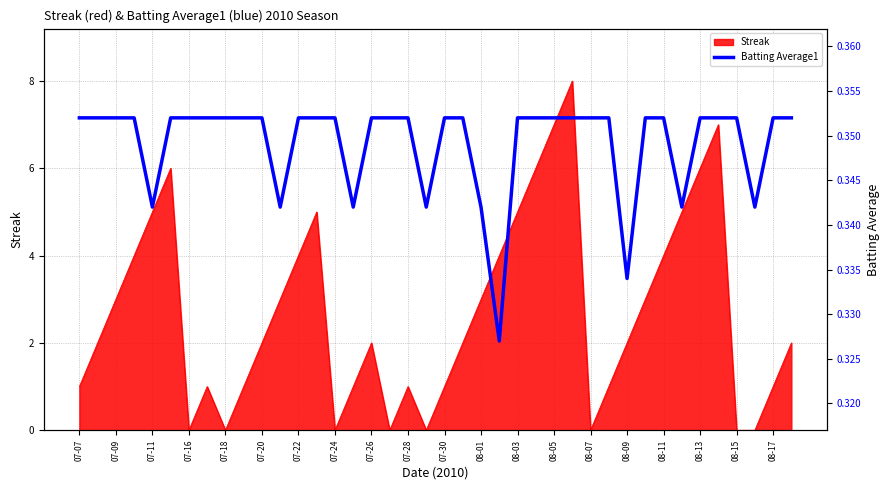

Is it true that Streak equals 3 at 08-11?

False